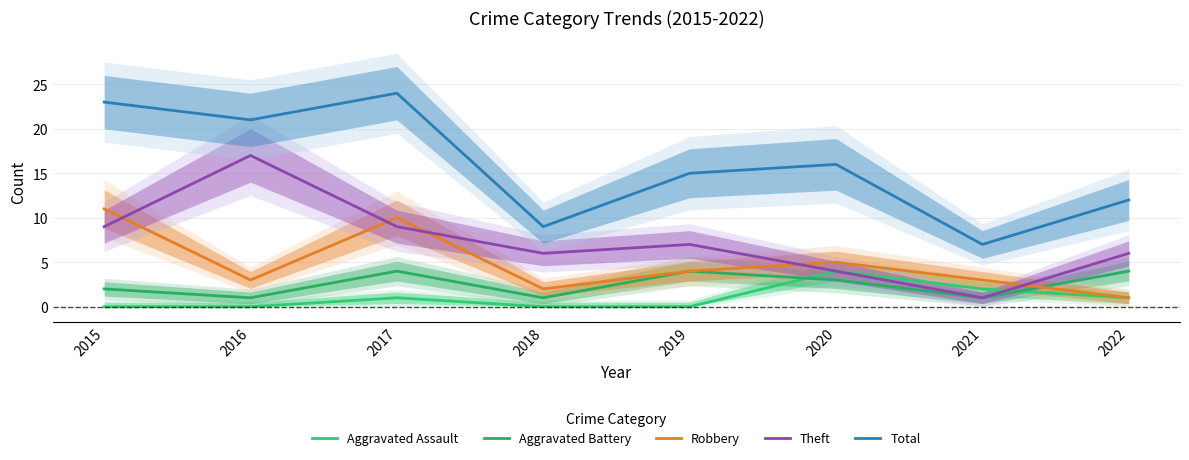

How many Robbery values are between 3 and 10?

5